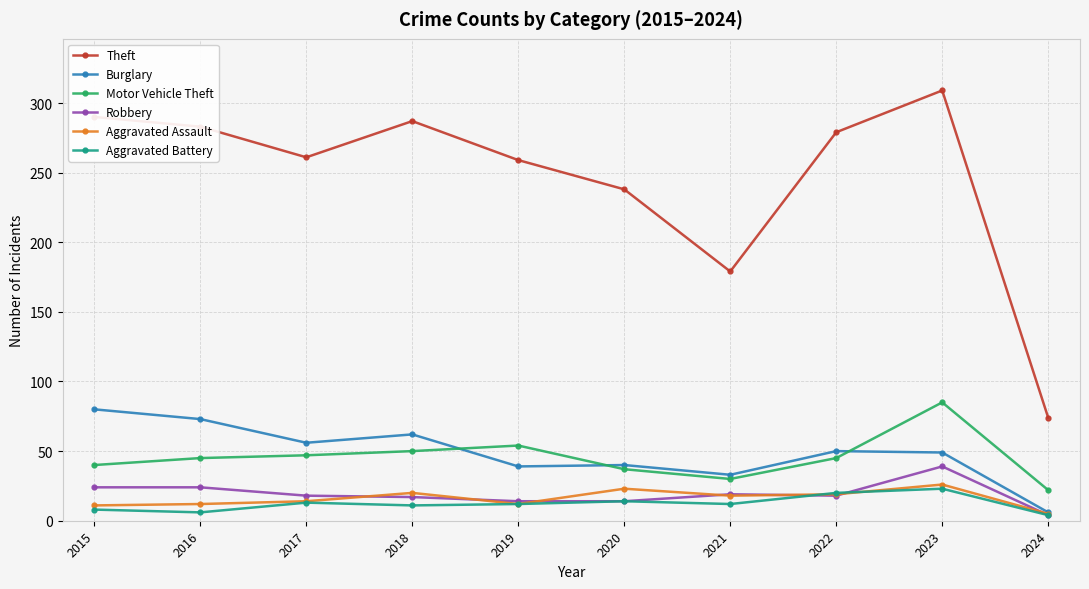

Is it true that Motor Vehicle Theft equals 47 at 2017?

True